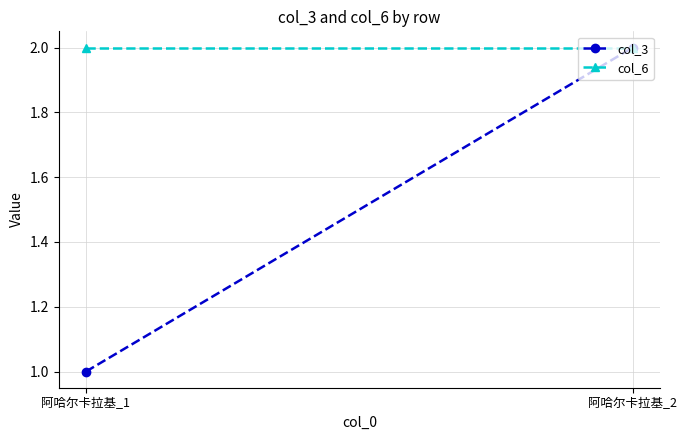

Is it true that col_6 equals 2 at 阿哈尔卡拉基_1?

True